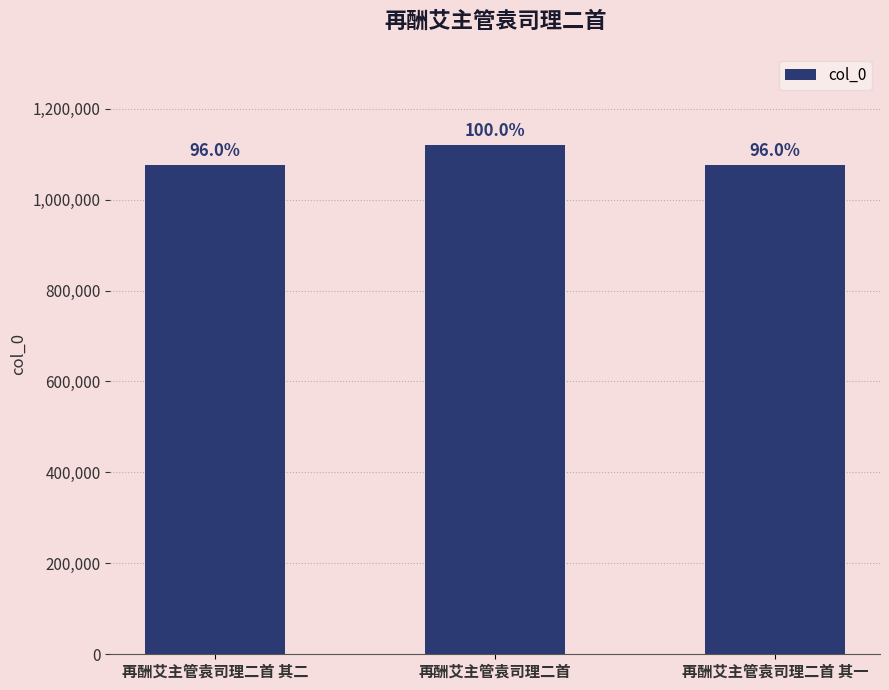

Are the bars horizontal?

No